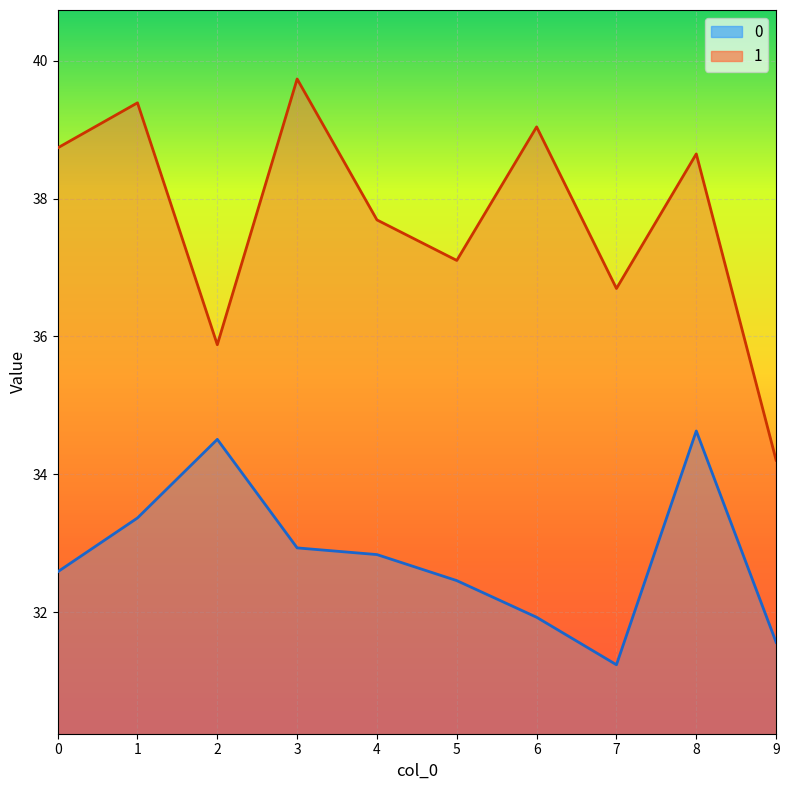

What is the sum of all 1 values?

377.1